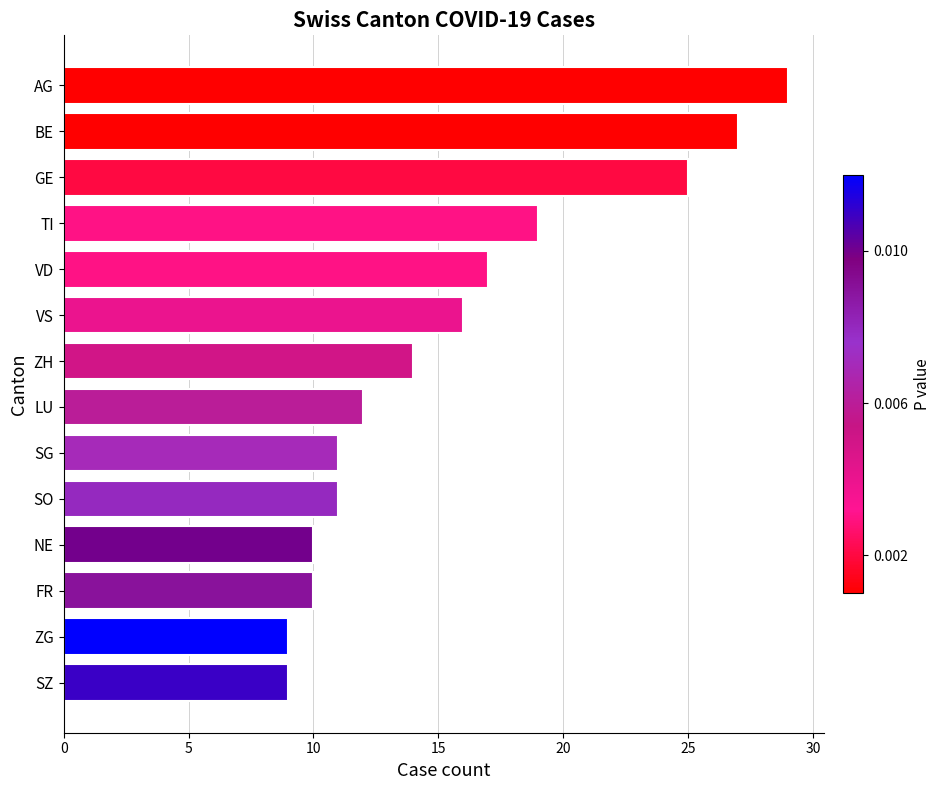

Is it true that the value at TI is 19?

True